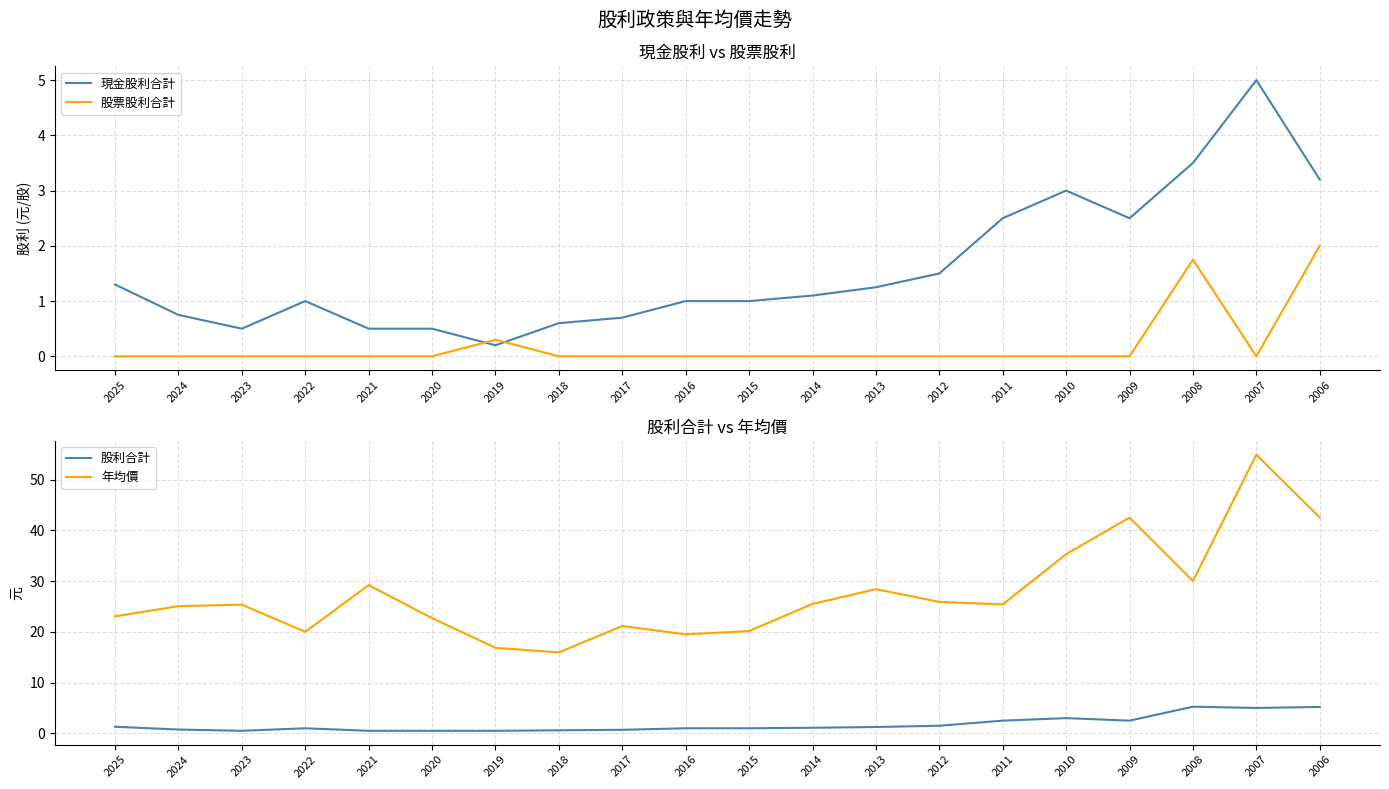

Where is the first local minimum for 年均價?

2022